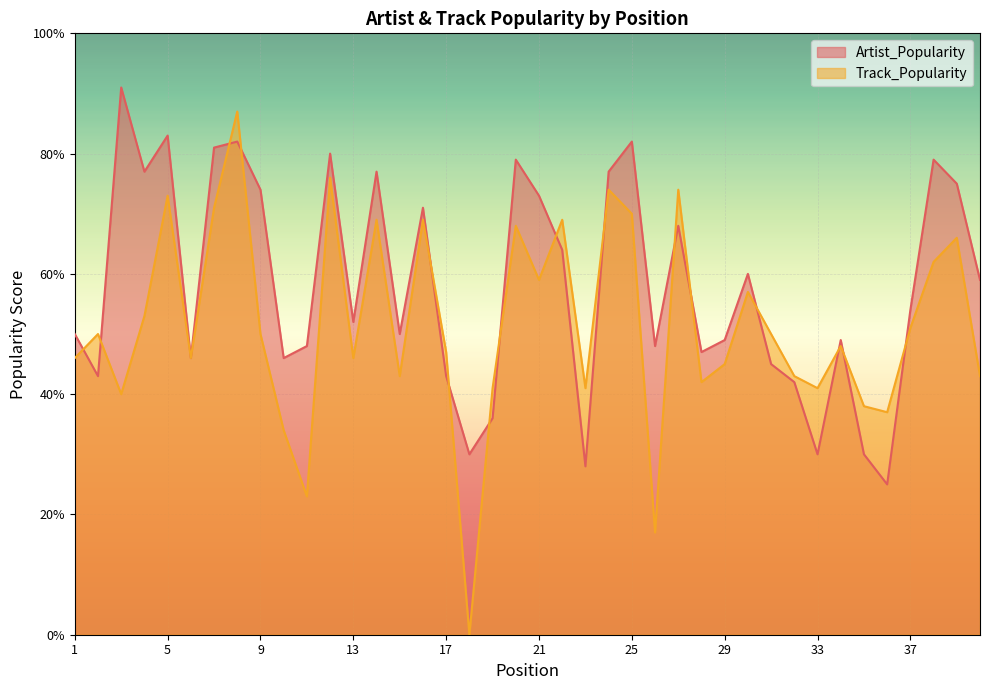

At which label does Artist_Popularity reach its minimum?

36